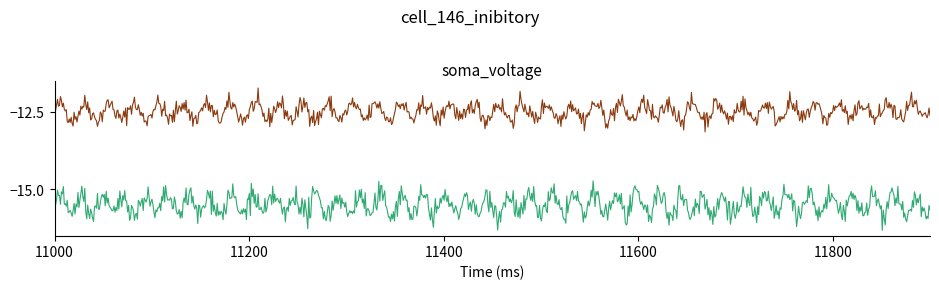

What is the maximum value shown in the chart?

-11.7